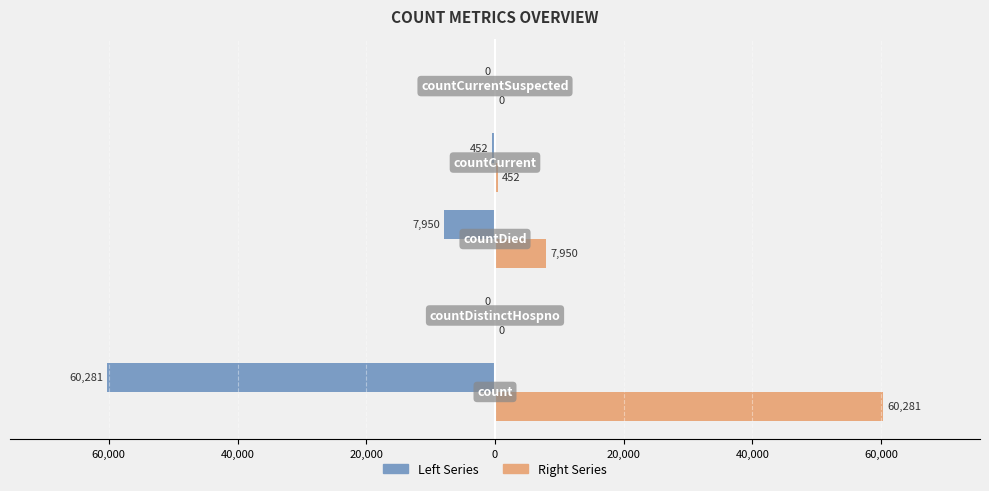

Reading right to left, list all the values displayed in this chart.

Left Series: 0	-452	-7950	0	-60281
Right Series: 0	452	7950	0	60281